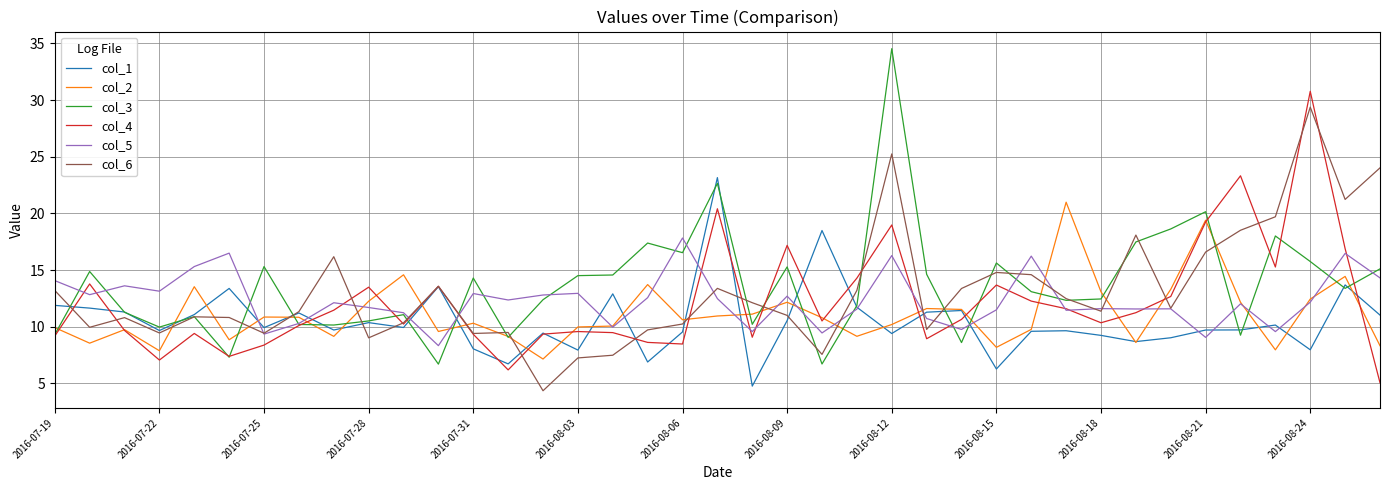

What is the maximum value shown in the chart?

34.5